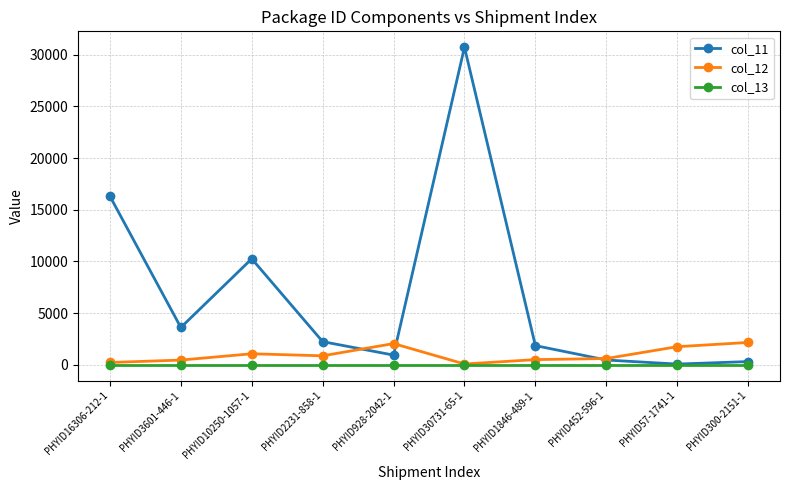

At which label is col_11 closest to 15394?

PHYID16306-212-1